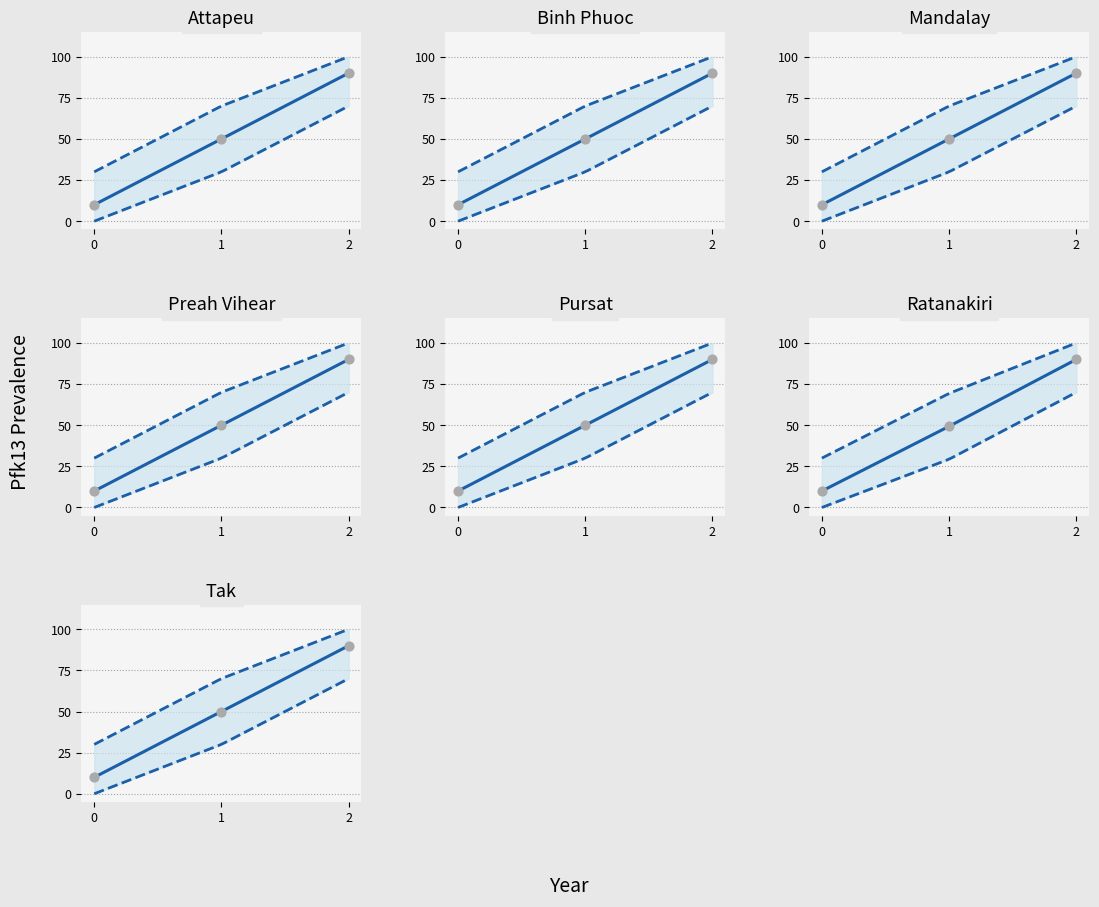

At which category is the sum across all series the highest?

2